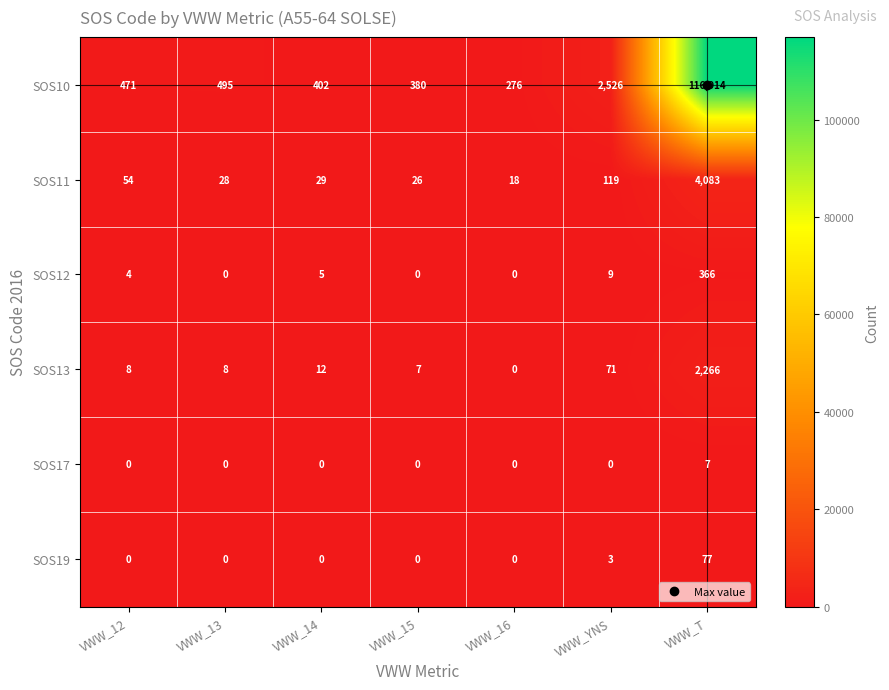

At which label does SOS10 reach its peak?

VWW_T